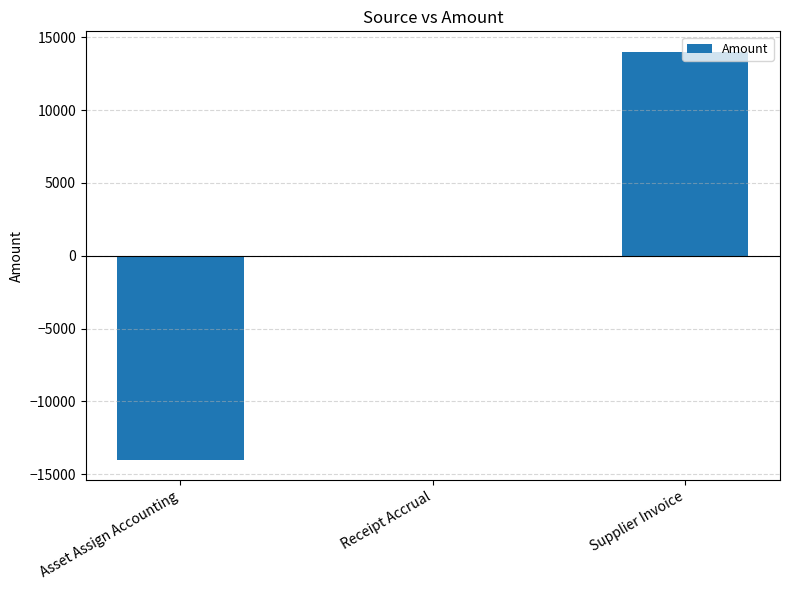

Is it true that the value at Supplier Invoice is 20284.8?

False